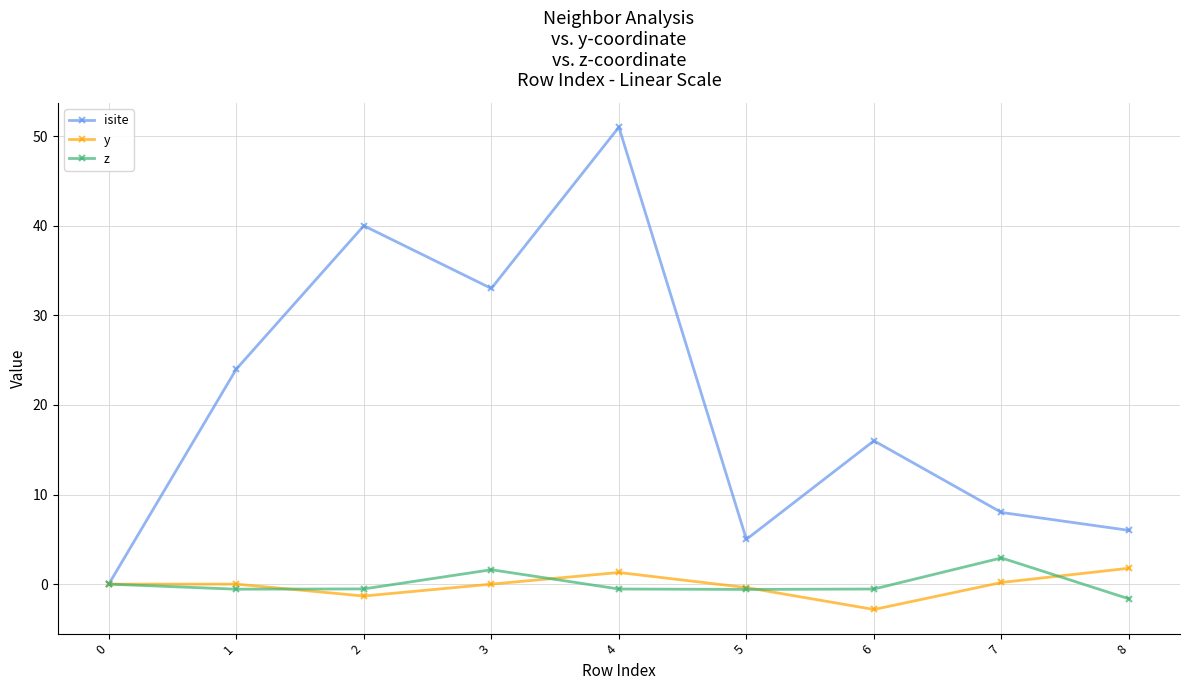

How many data points does each series have?

9